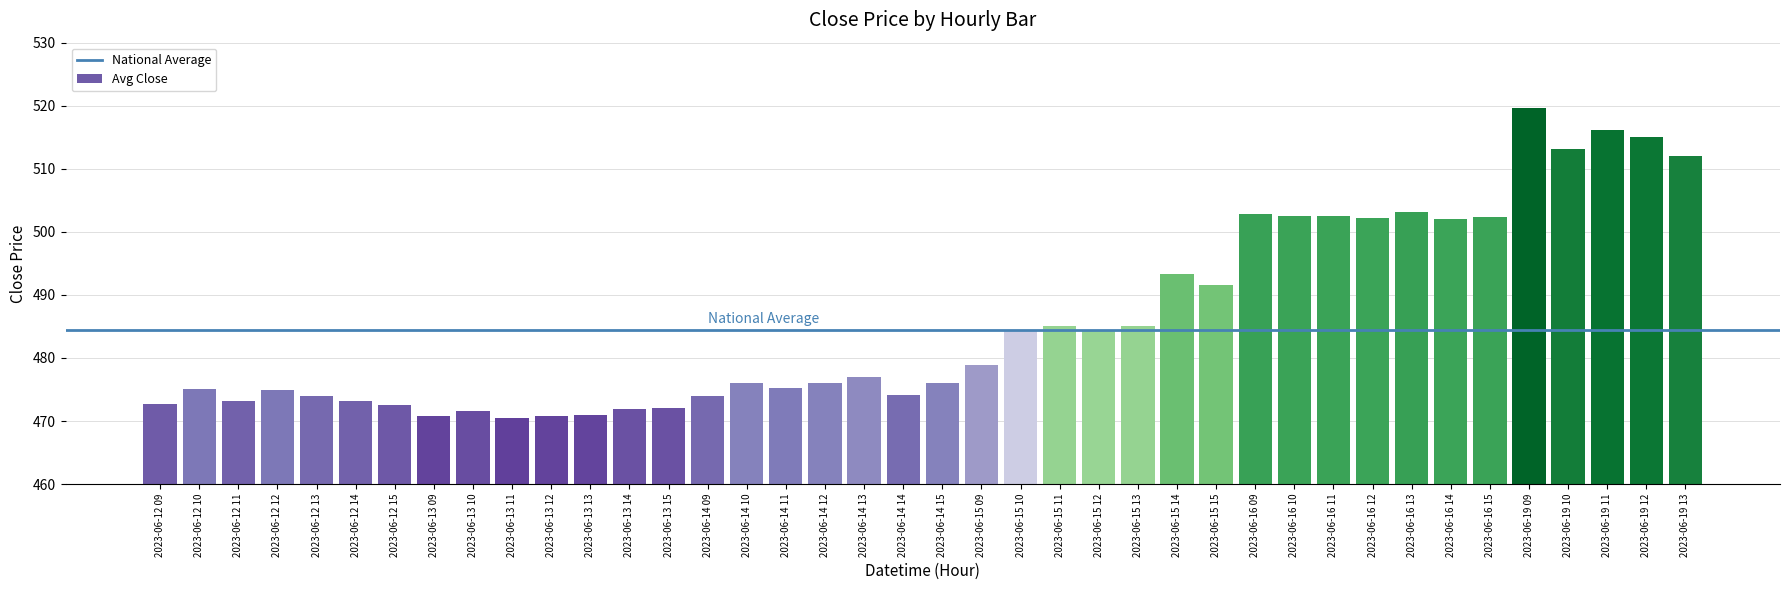

The chart shows a value of 515.0 at 2023-06-19 12. True or false?

True